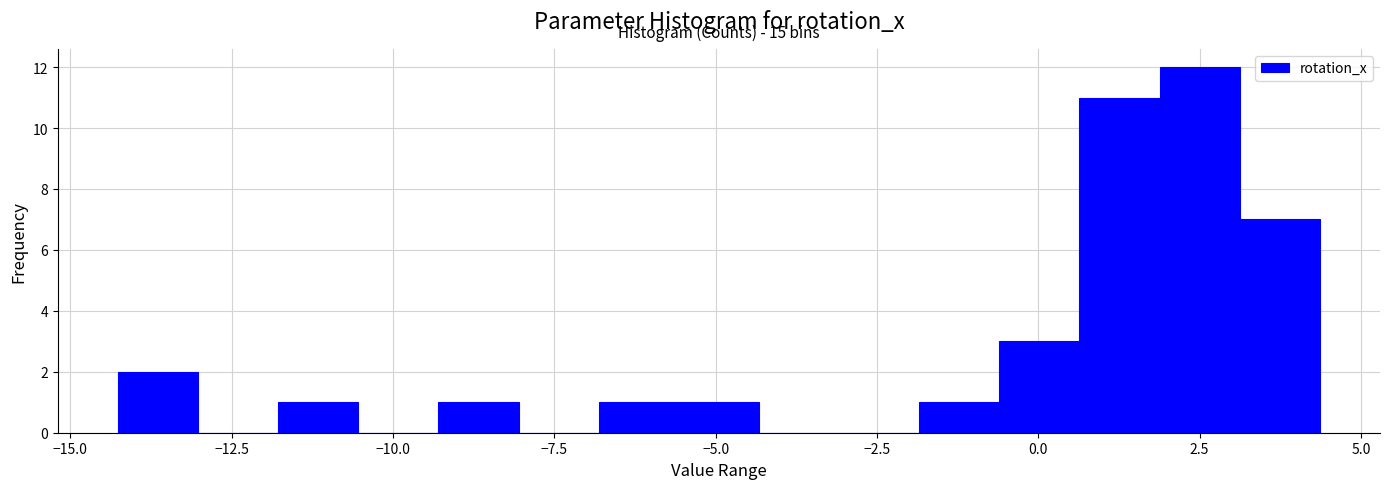

Read against the x-axis, roughly where is the centre of the tallest bar?

2.5